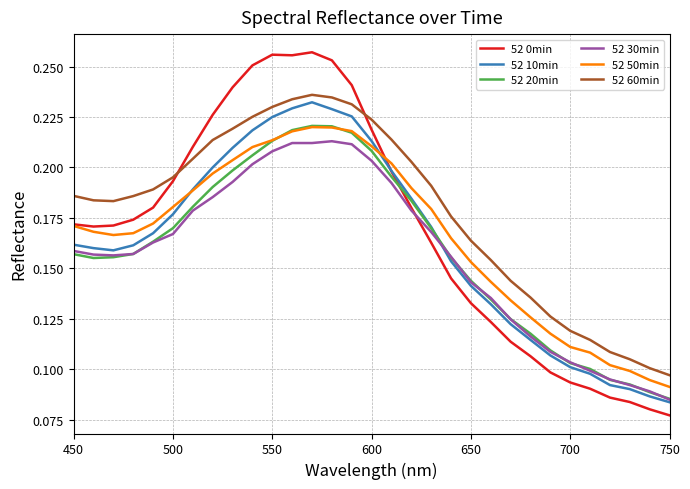

Is this an area chart (filled region under the line)?

No